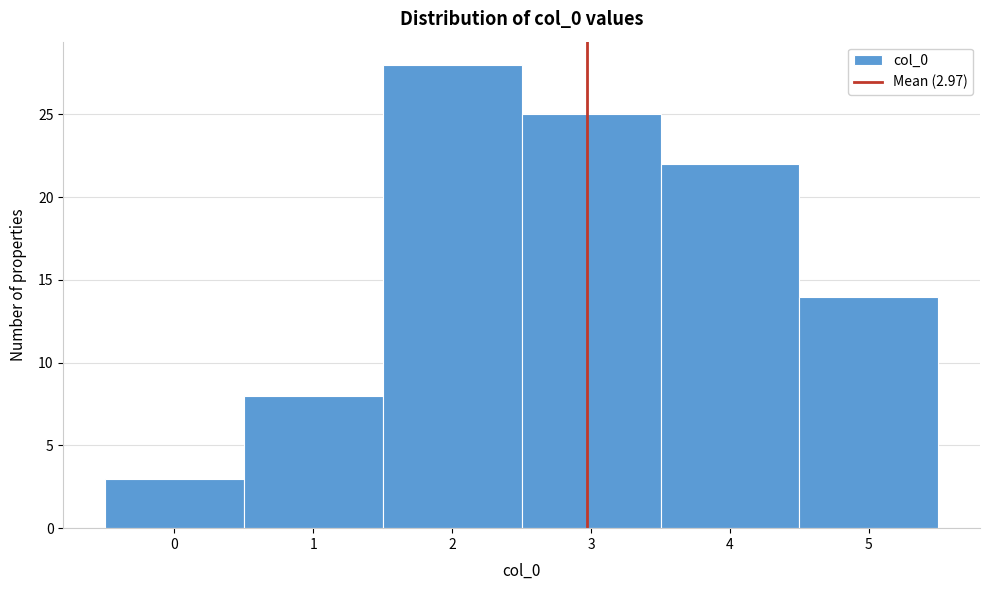

Over which range of the x-axis is the bar tallest?

1.5 to 2.5